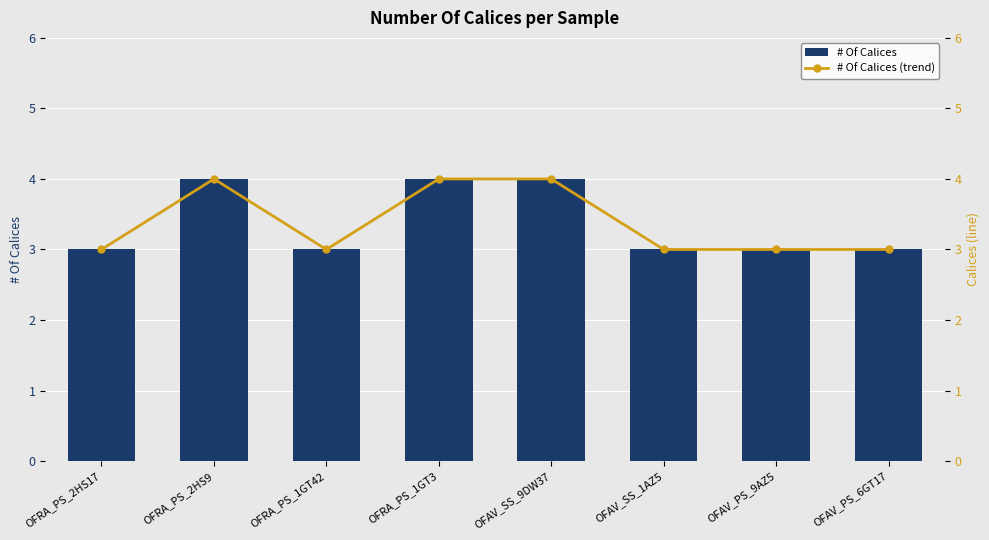

How many values in the # Of Calices (trend) series exceed 3?

3